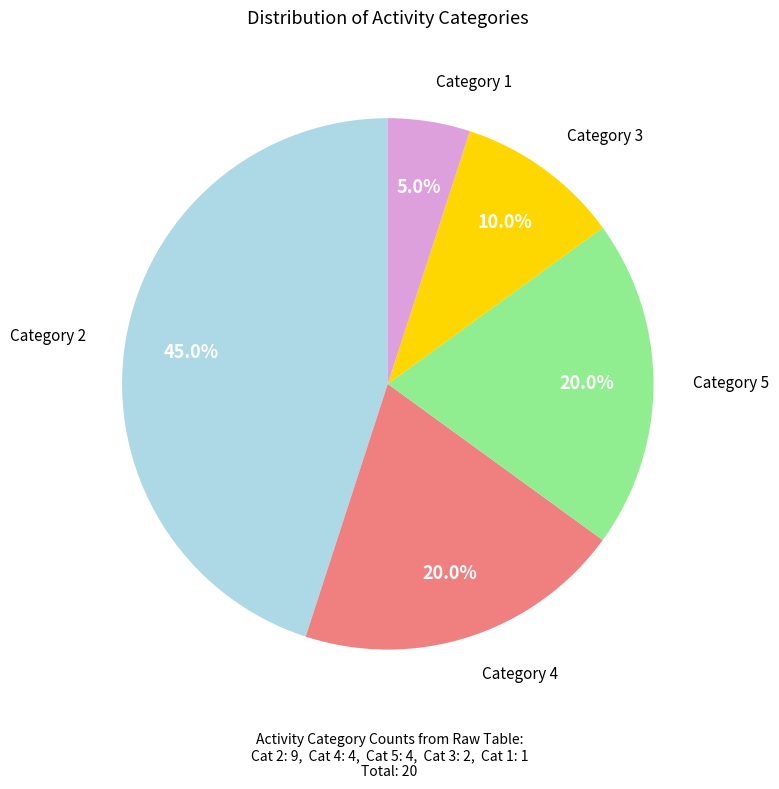

How many slices are in this pie chart?

5